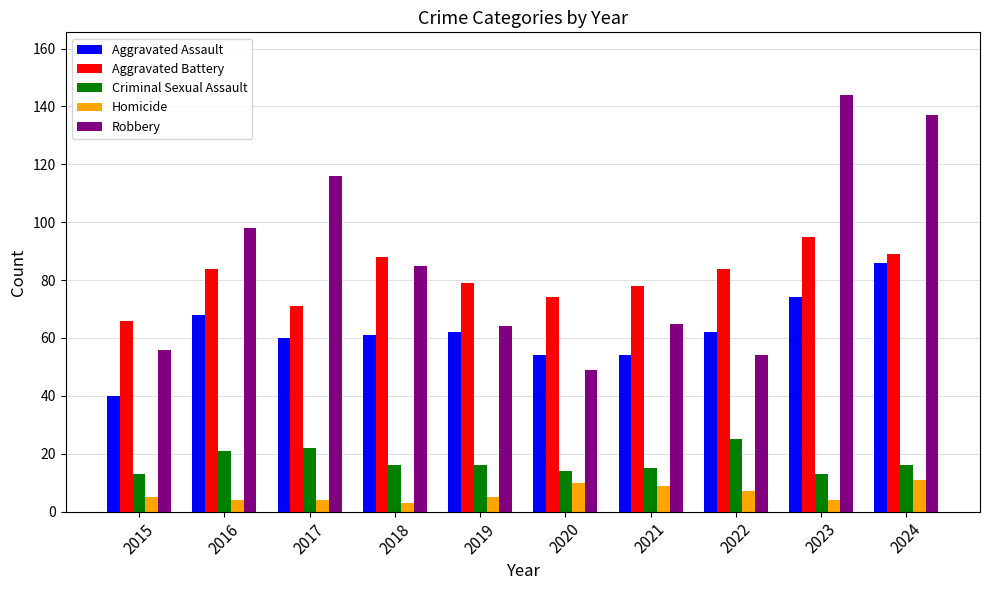

How many bars are there in total?

50